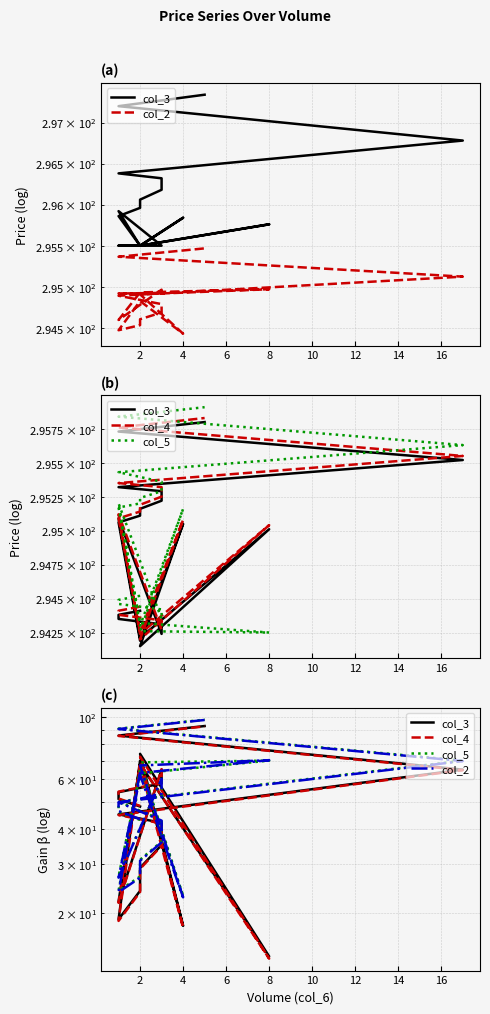

What is the difference between the maximum and second lowest values in the col_4 series?

75.0